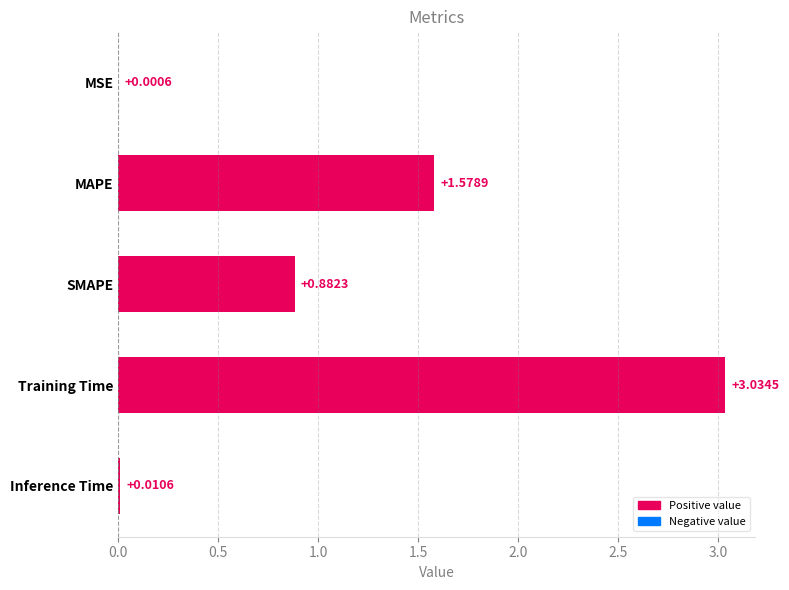

Which has a higher value, MSE or MAPE?

MAPE